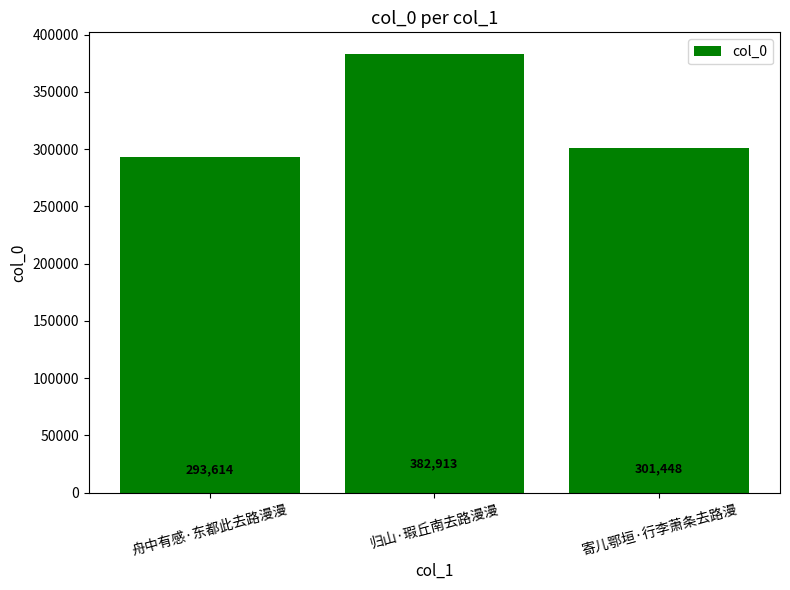

Is it true that the value at 寄儿鄂垣·行李萧条去路漫 is 301448?

True